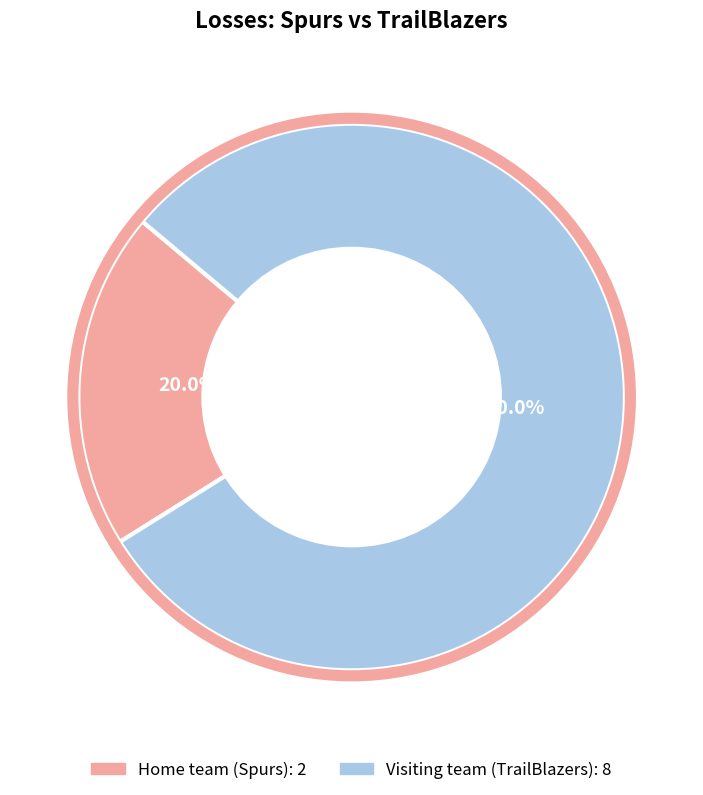

To the nearest percent, what portion does Home team (Spurs) represent?

20%